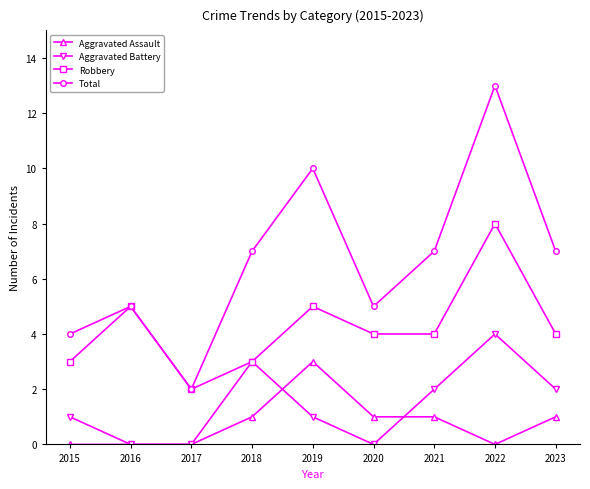

Reading left to right, extract all data points from this chart.

Aggravated Assault: 0	0	0	1	3	1	1	0	1
Aggravated Battery: 1	0	0	3	1	0	2	4	2
Robbery: 3	5	2	3	5	4	4	8	4
Total: 4	5	2	7	10	5	7	13	7